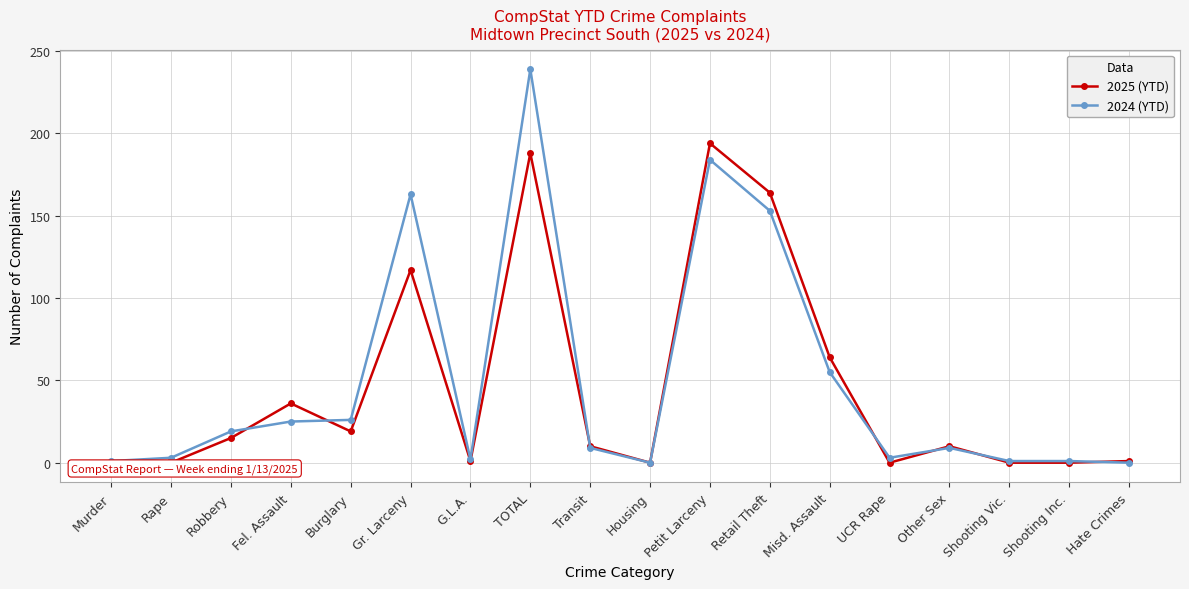

What position from the right is Petit Larceny?

8